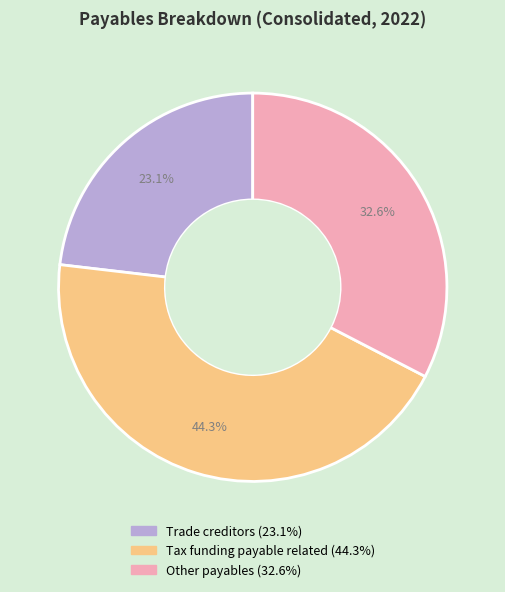

Which has a higher value, Trade creditors or Other payables?

Other payables